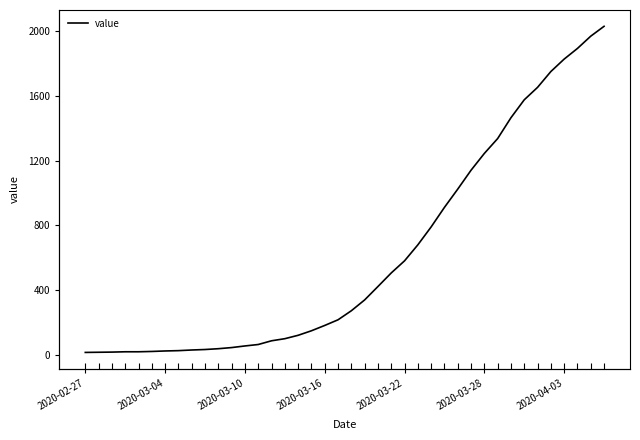

What position from the left is 31?

32